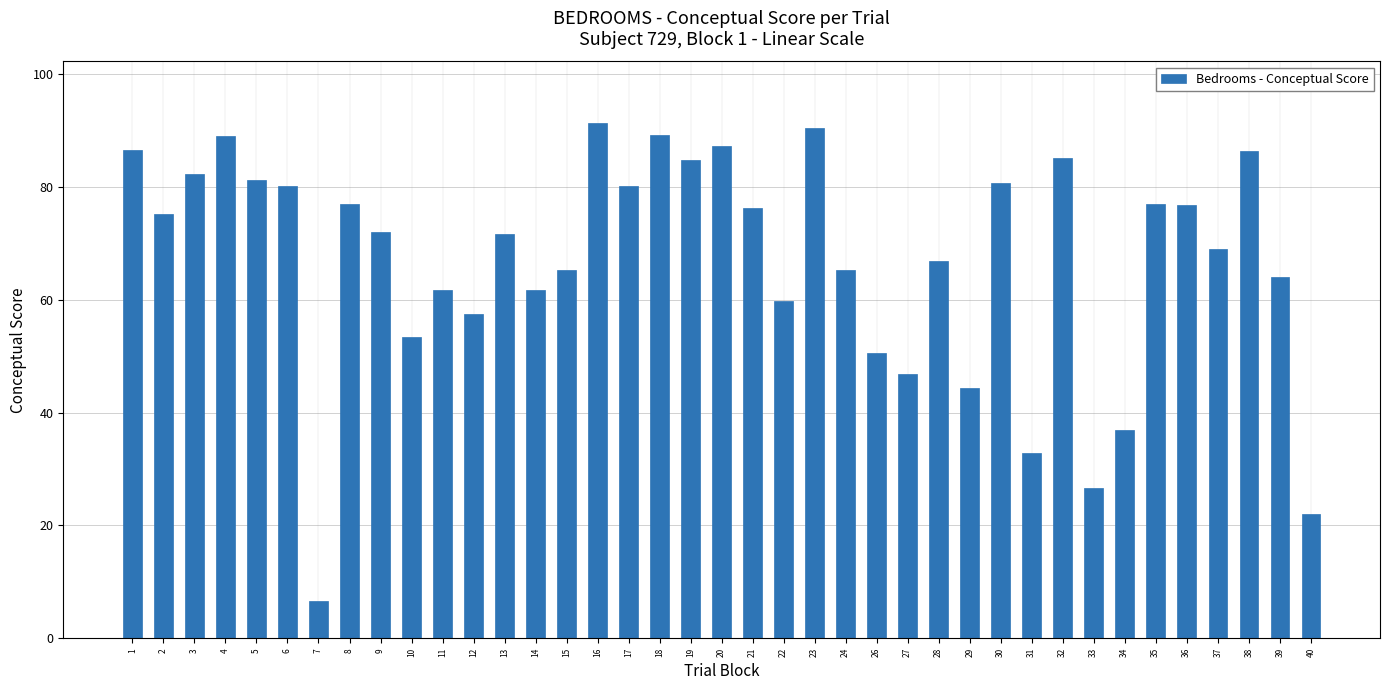

What is the sum of the values at 12 and 37?

126.6